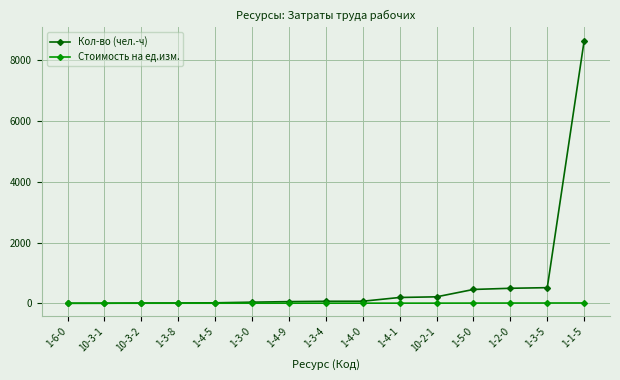

What is the difference between the maximum and second lowest values in the Кол-во (чел.-ч) series?

8637.4